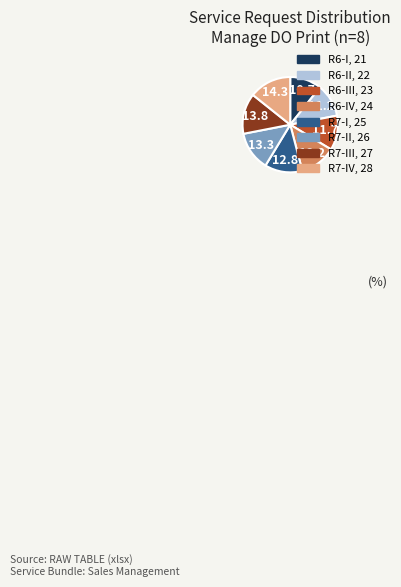

Is there any slice that represents more than half of the pie?

No